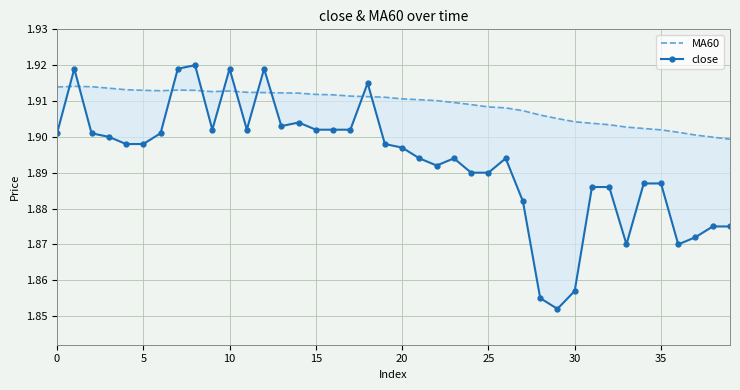

Which has a higher value, 13 or 10?

10